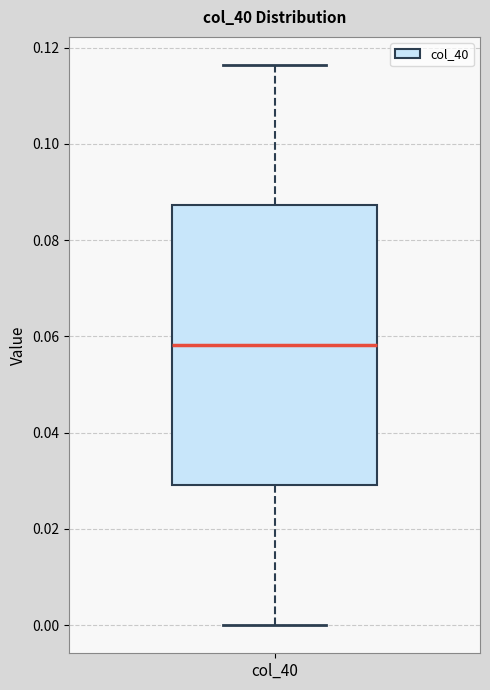

Read this box plot against the y-axis: the position of the median line, the range covered by the box, and the ends of both whiskers. The values are not printed on the chart, so give them approximately, as read against the axis.

median 0.058, box 0.030 to 0.088, whiskers 0.000 to 0.116